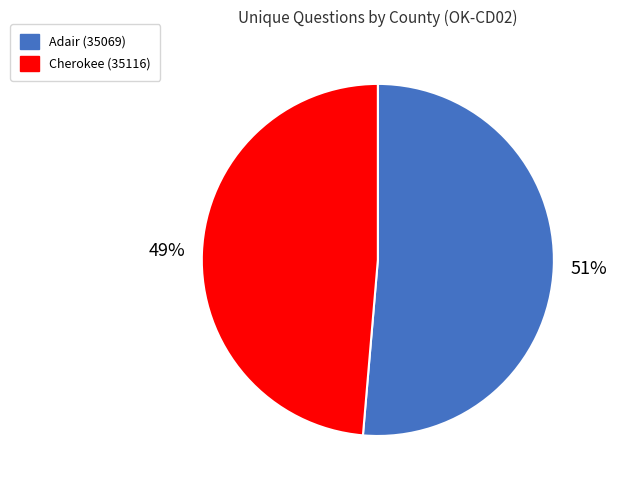

Rank the categories by value from lowest to highest.

Cherokee (35116), Adair (35069)